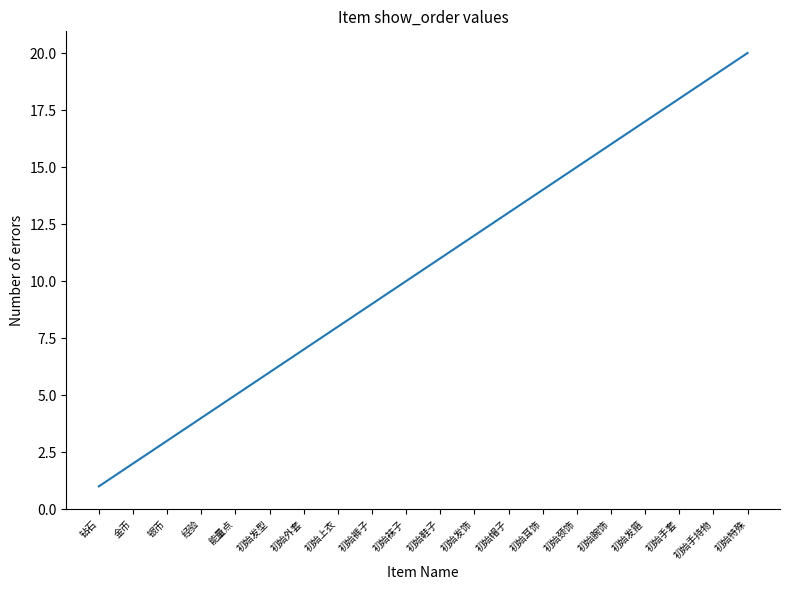

Rank the categories by value from highest to lowest.

初始特殊, 初始手持物, 初始手套, 初始发箍, 初始腕饰, 初始颈饰, 初始耳饰, 初始帽子, 初始发饰, 初始鞋子, 初始袜子, 初始裤子, 初始上衣, 初始外套, 初始发型, 能量点, 经验, 银币, 金币, 钻石